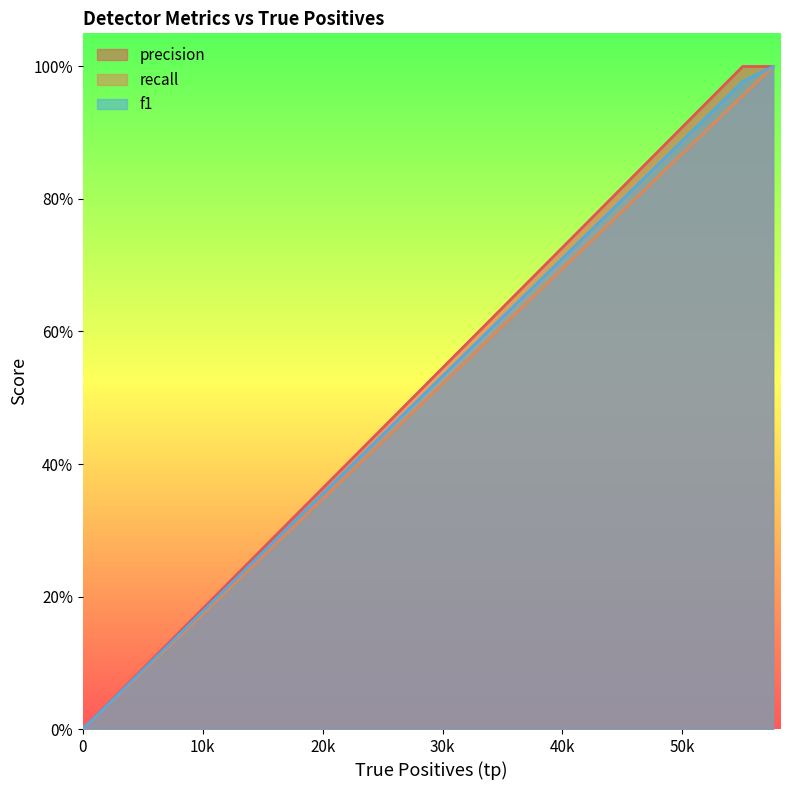

True or false: recall and f1 cross at least once.

False